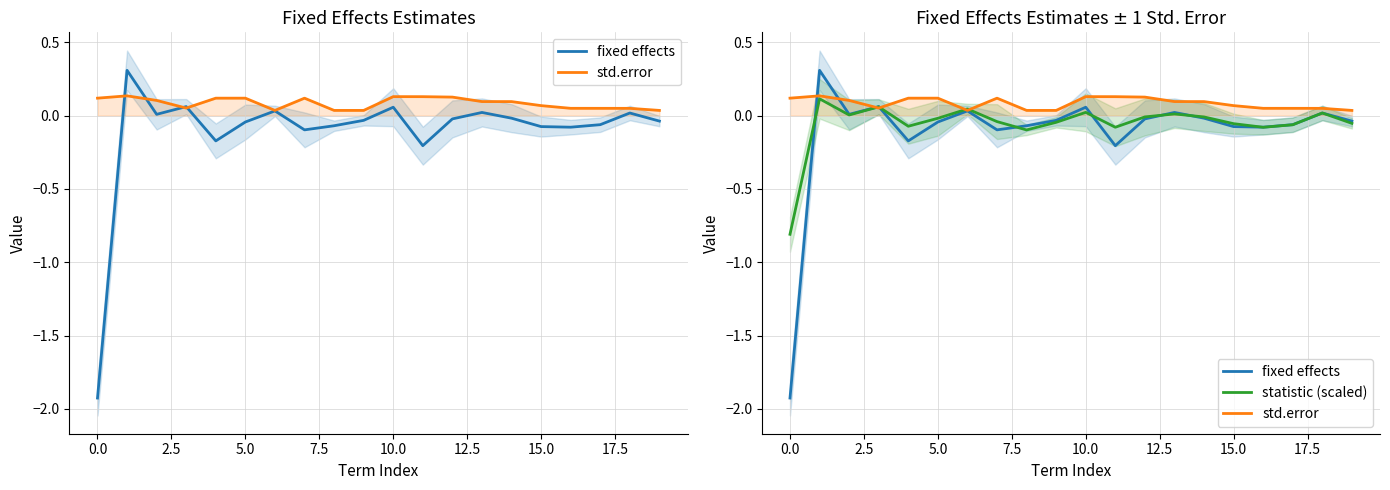

How many lines are shown in the chart?

3